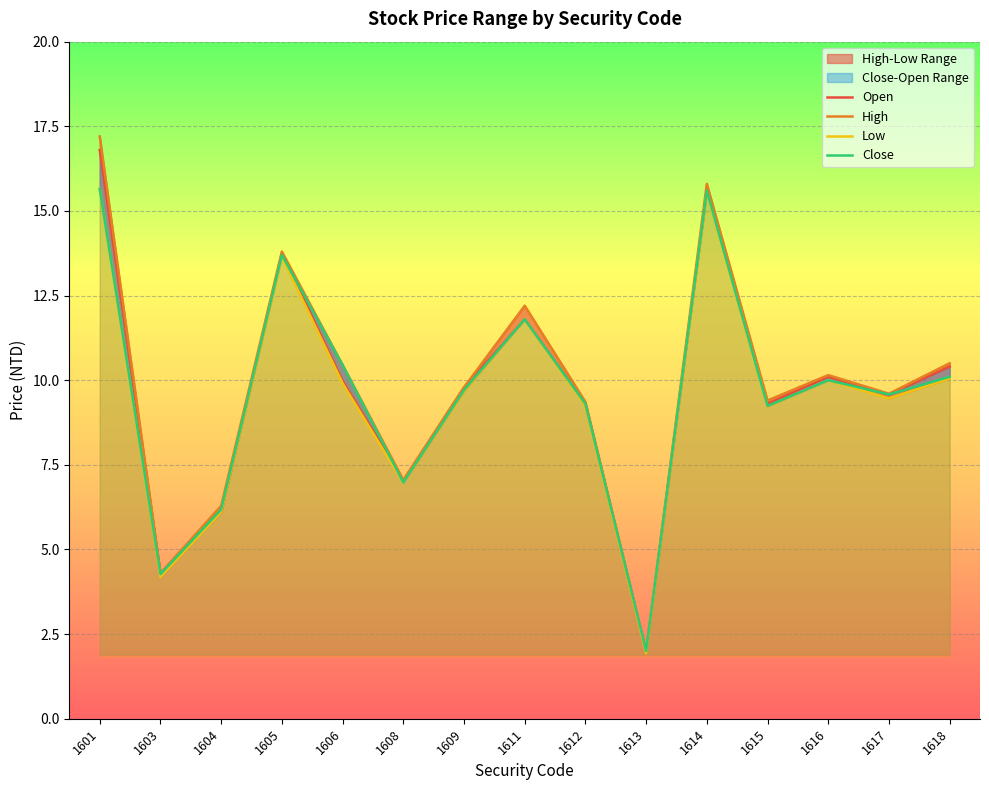

What is the difference between the highest and lowest values at 1601?

1.5